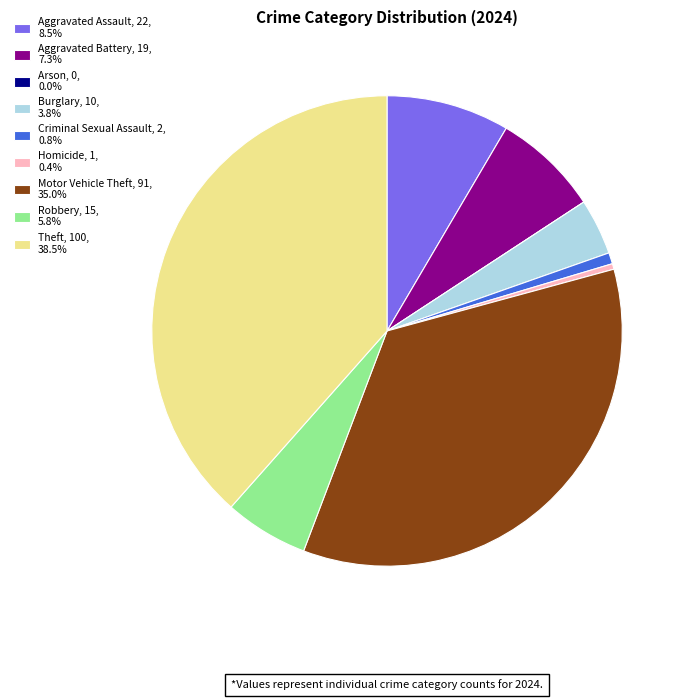

Is the sum of Criminal Sexual Assault, 2, 0.8% and Aggravated Battery, 19, 7.3% greater than half?

No